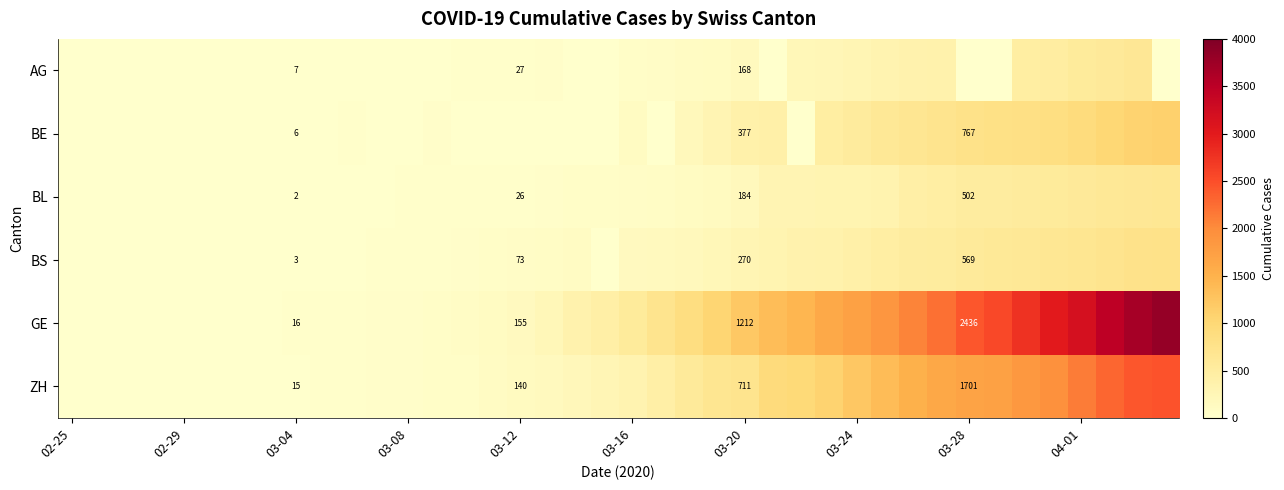

What is the total value across all series at 03-04?

49